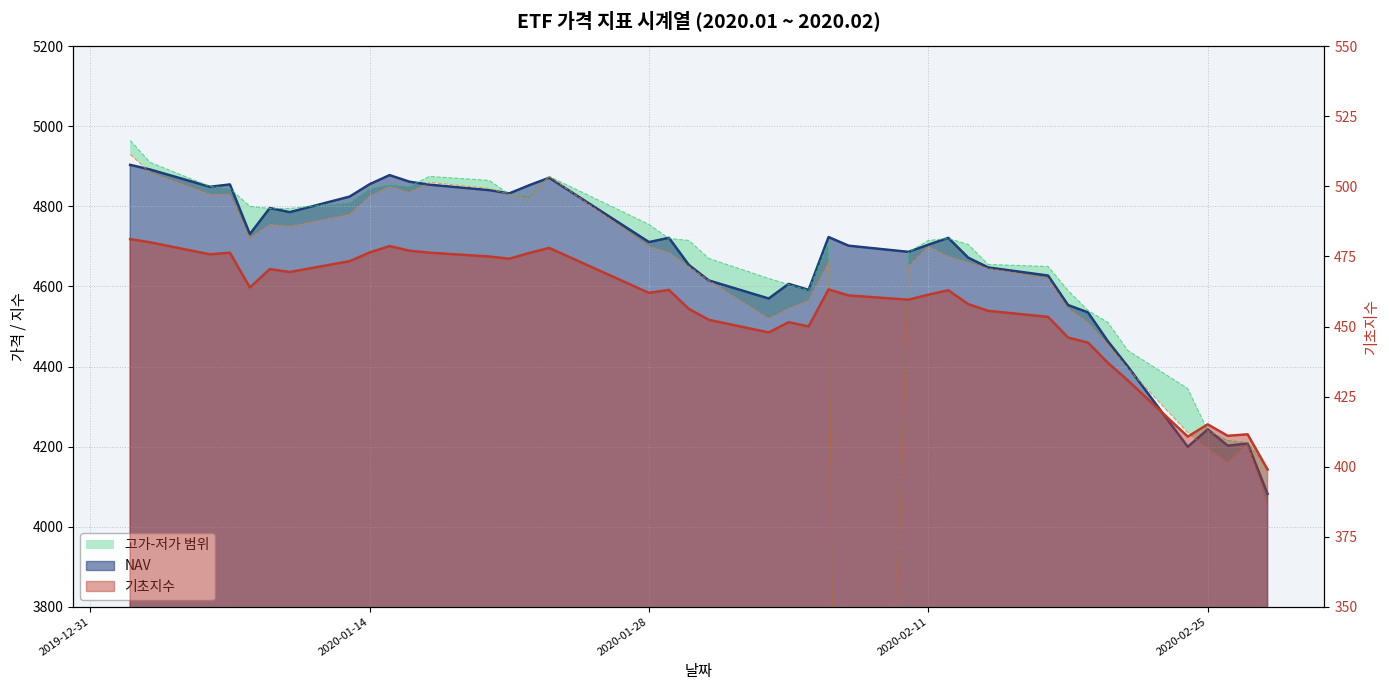

At which label is 저가 closest to 2465?

2020-02-28